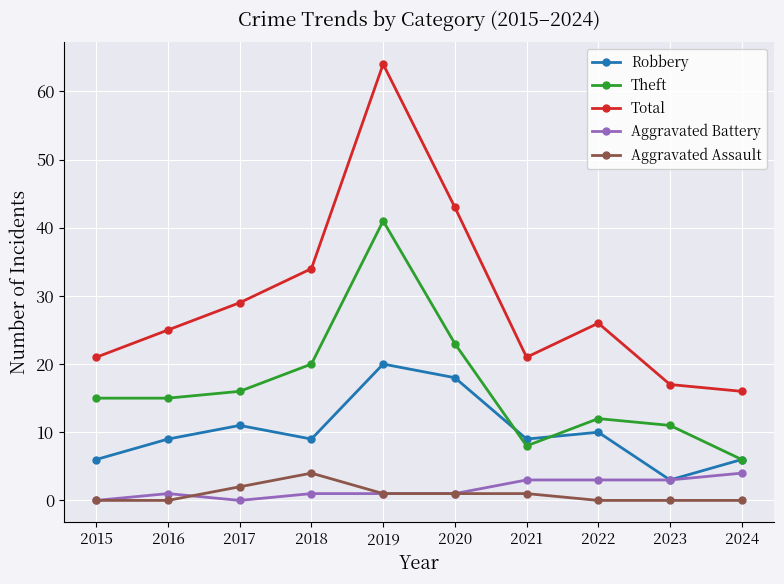

What is the difference between the maximum and minimum values in the Theft series?

35